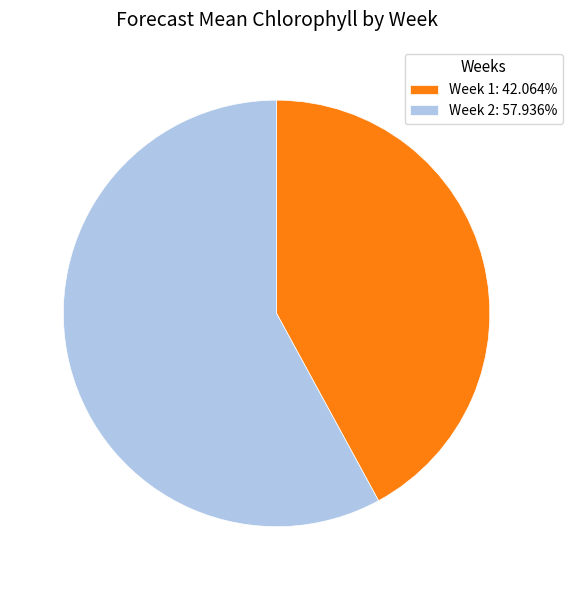

Do Week 2: 57.936% and Week 1: 42.064% together represent more than half of the pie?

Yes